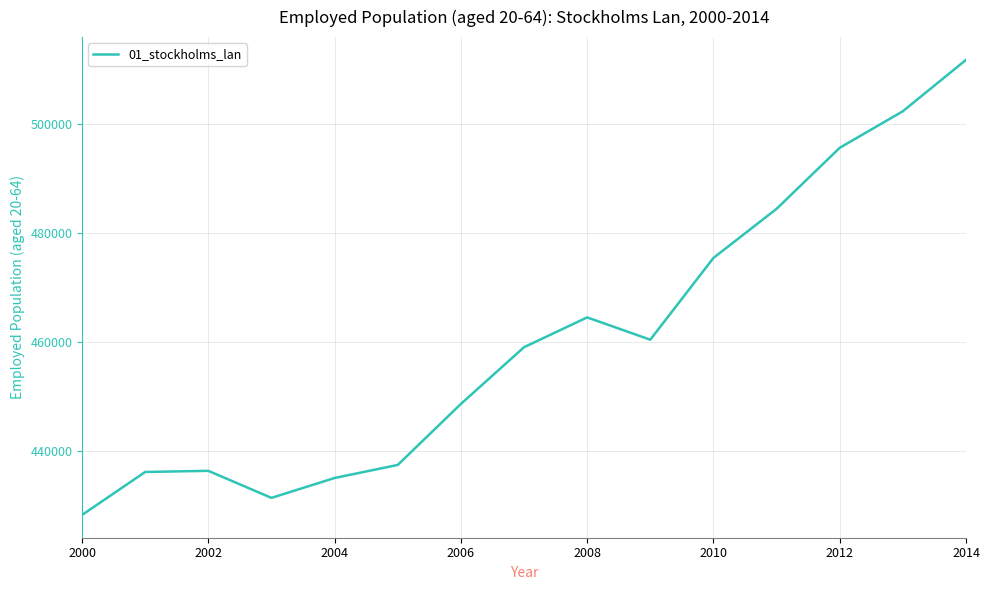

What is the difference between the maximum and minimum values?

83748